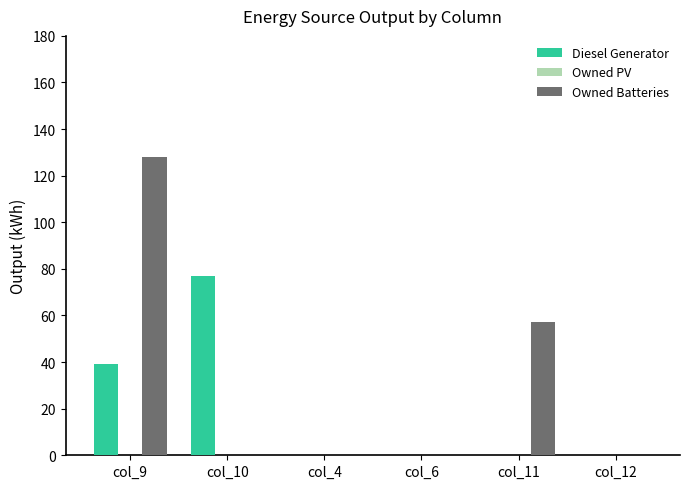

Reading left to right, transcribe all the data shown in this chart.

Diesel Generator: col_9=39	col_10=77	col_4=0	col_6=0	col_11=0	col_12=0
Owned Batteries: col_9=128	col_10=0	col_4=0	col_6=0	col_11=57	col_12=0